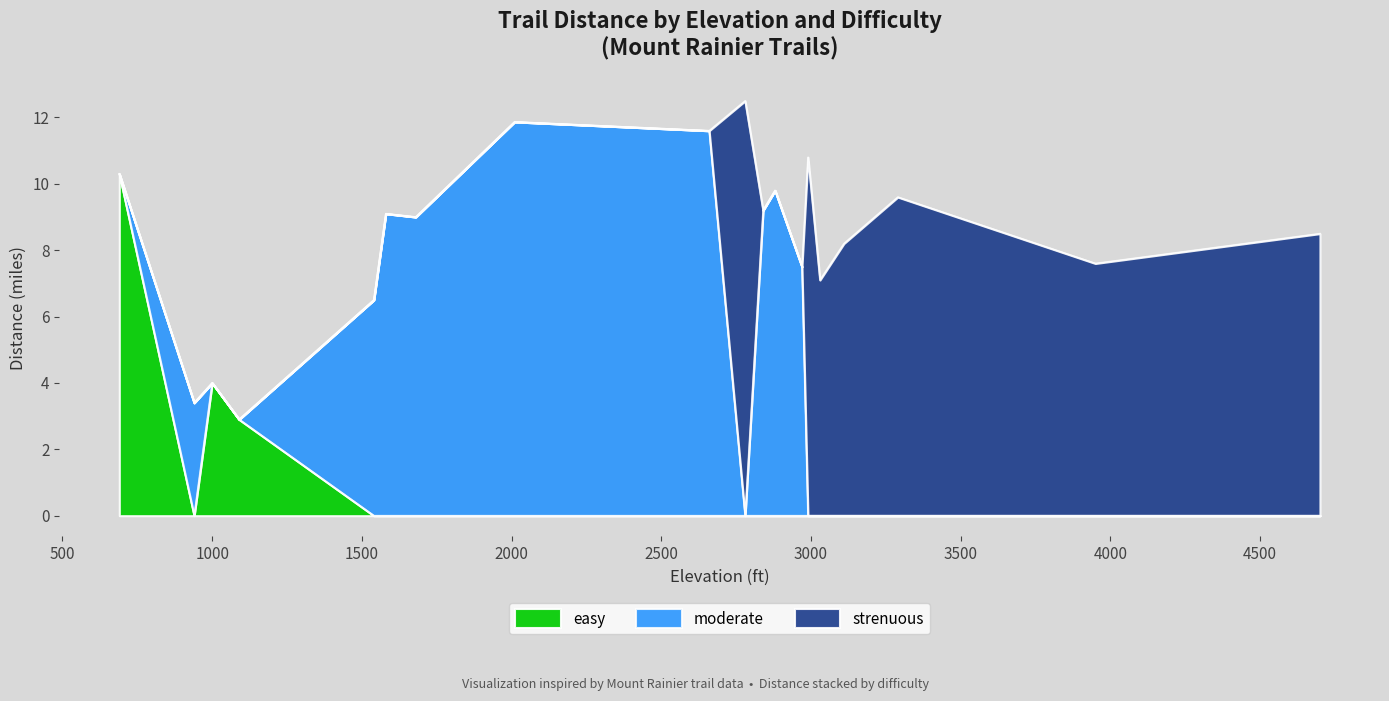

Which series has the largest range (max minus min)?

strenuous